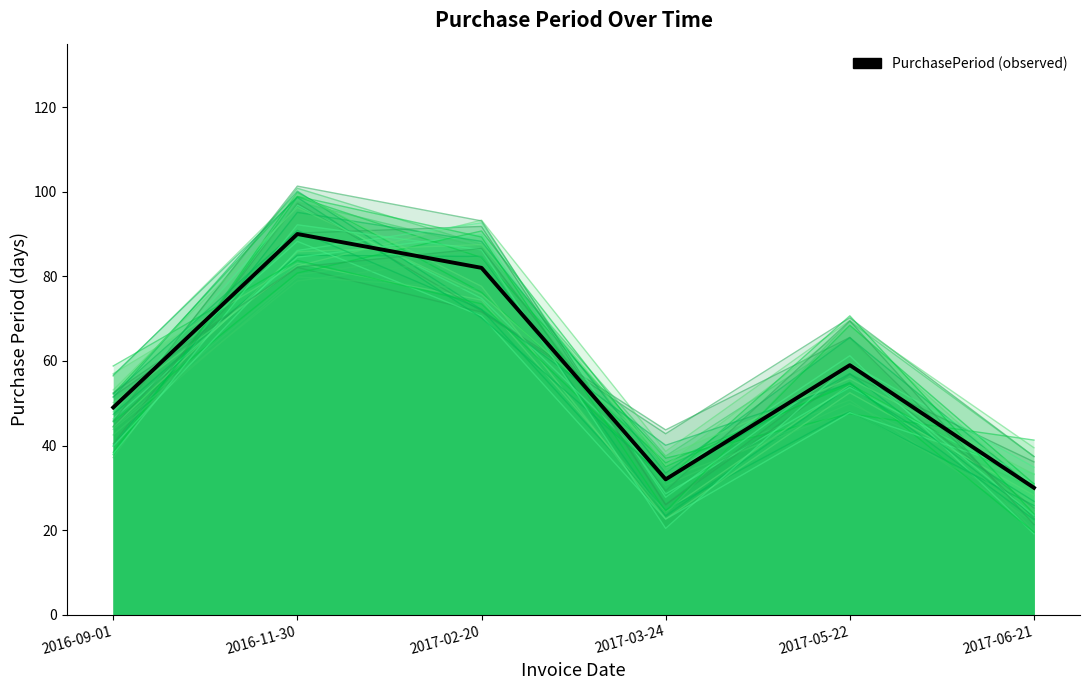

What is the value of the 3rd point from the left?

82